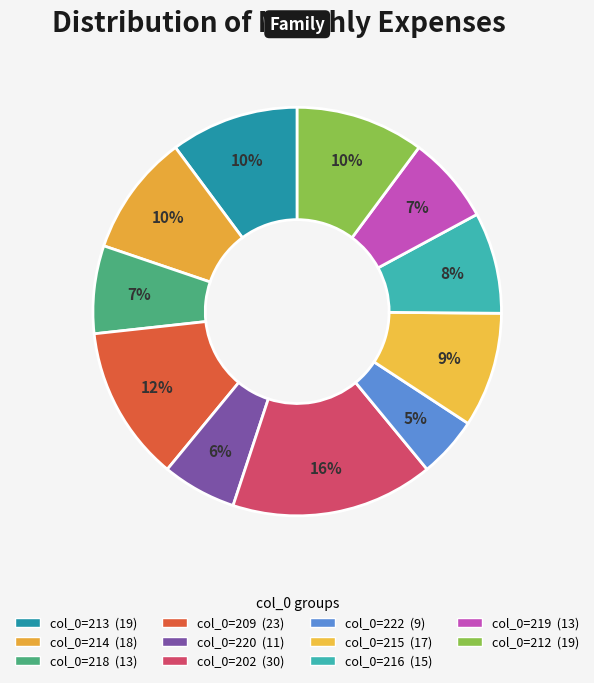

Count the number of slices in the pie.

11